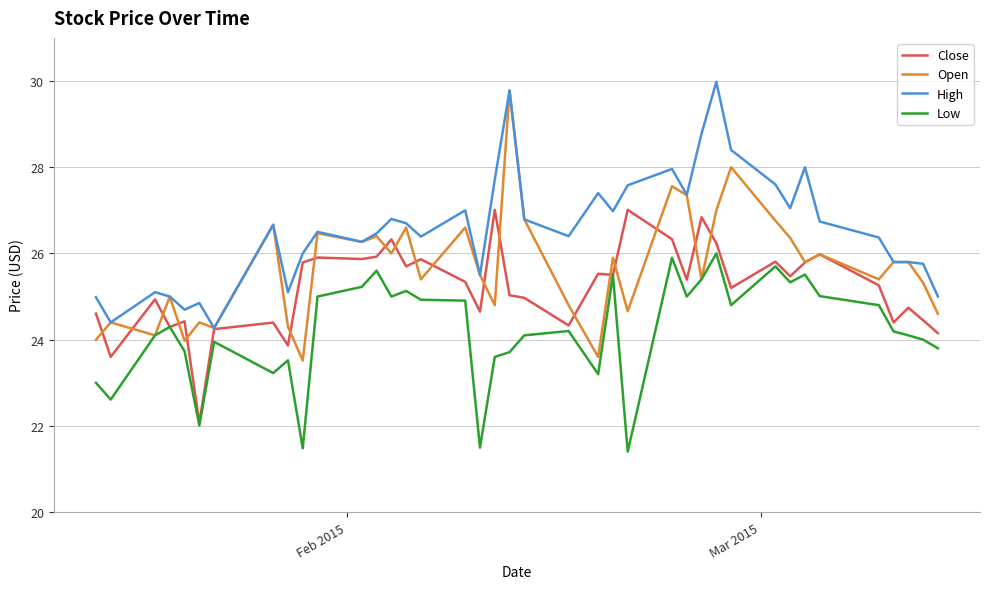

What is the lowest value of the Close series?

22.1